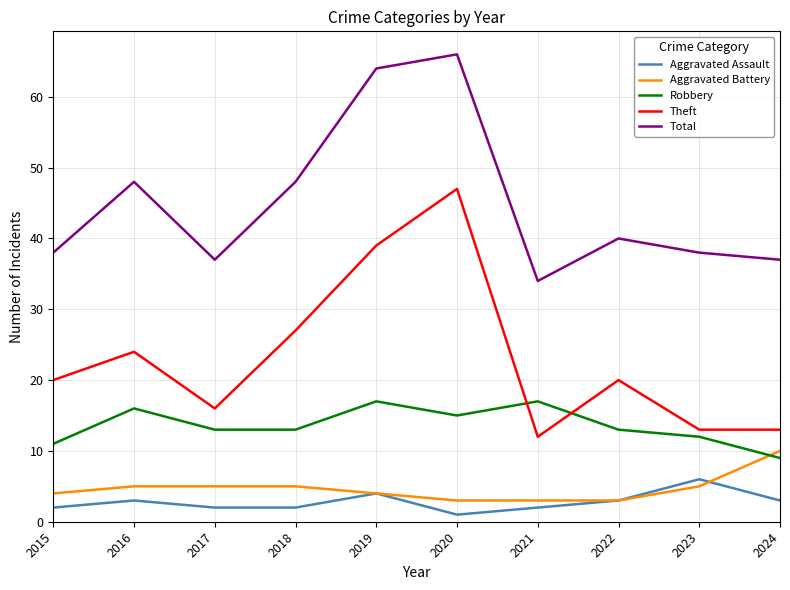

At which category does Theft reach its first local peak?

2016